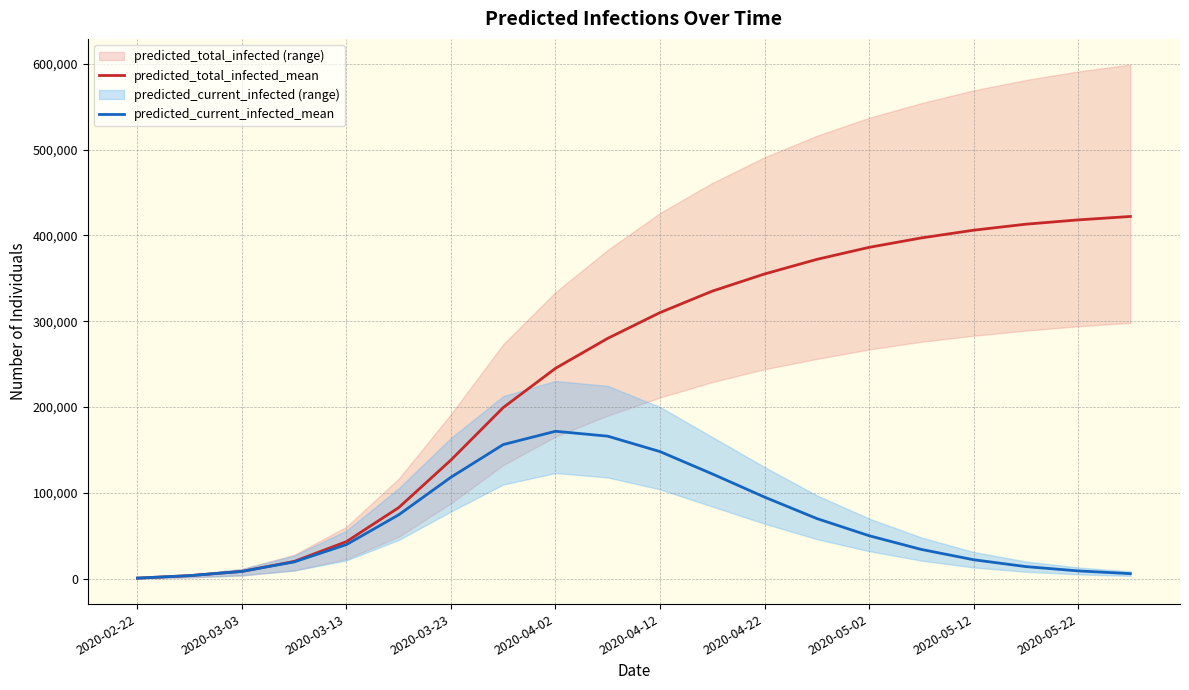

True or false: predicted_total_infected_mean and predicted_current_infected_mean intersect in this chart.

False